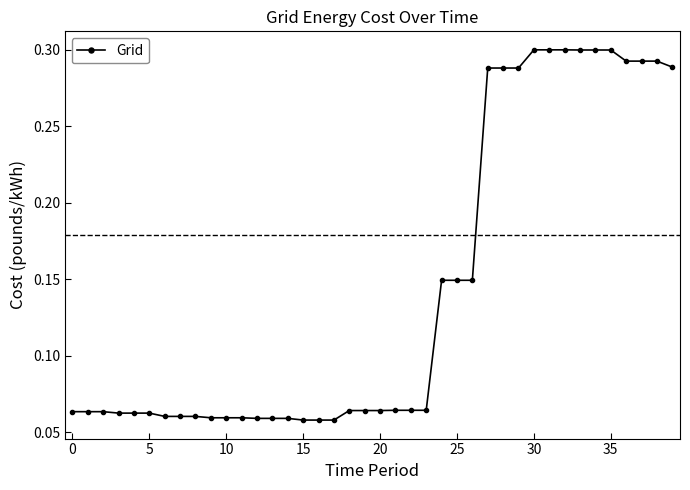

What is the sum of all values?

5.8